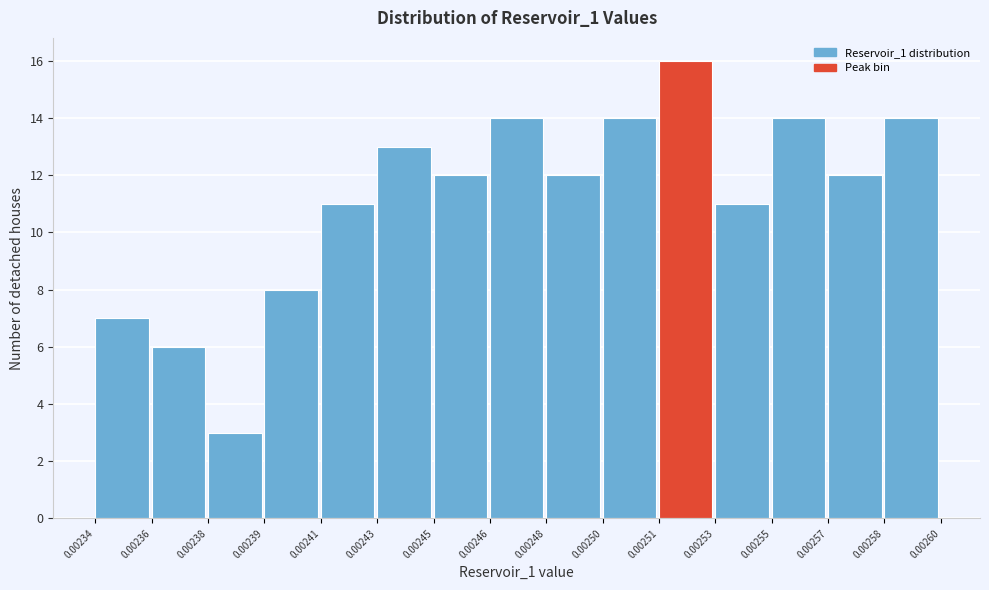

Reading left to right, what are all the values shown in this chart?

0.00234=7	0.00236=6	0.00238=3	0.00239=8	0.00241=11	0.00243=13	0.00245=12	0.00246=14	0.00248=12	0.00250=14	0.00251=16	0.00253=11	0.00255=14	0.00257=12	0.00258=14